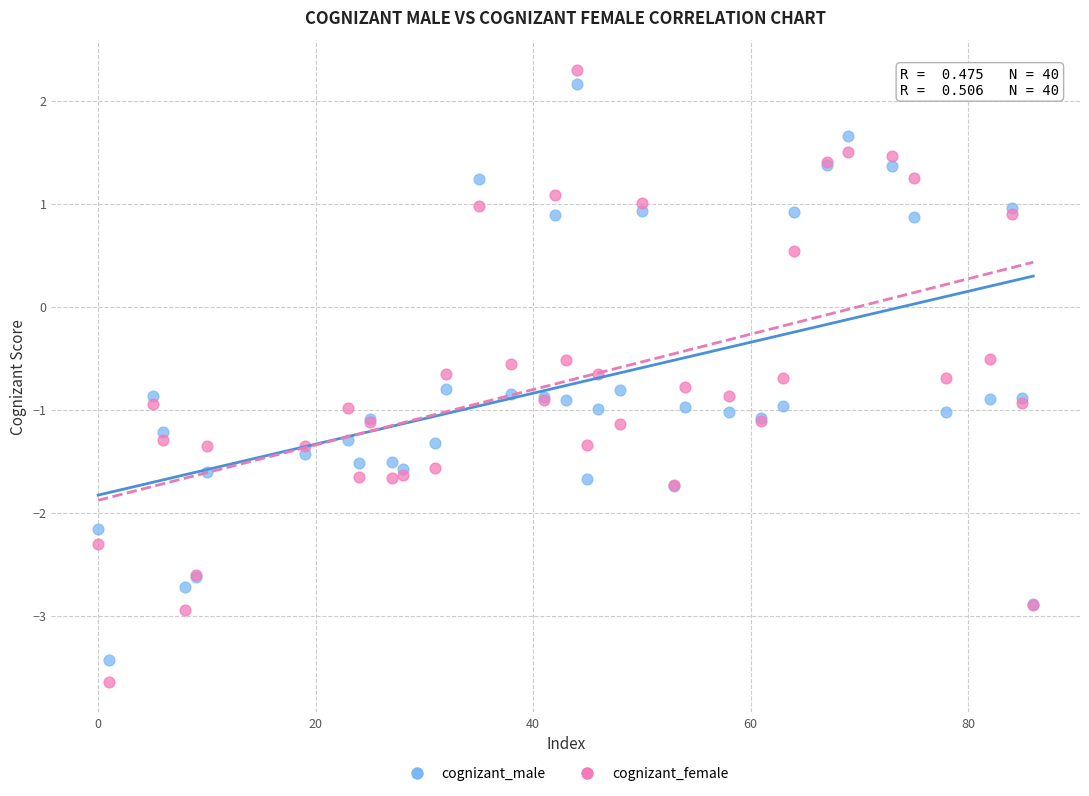

What are all the series names shown in the legend?

cognizant_male, cognizant_female